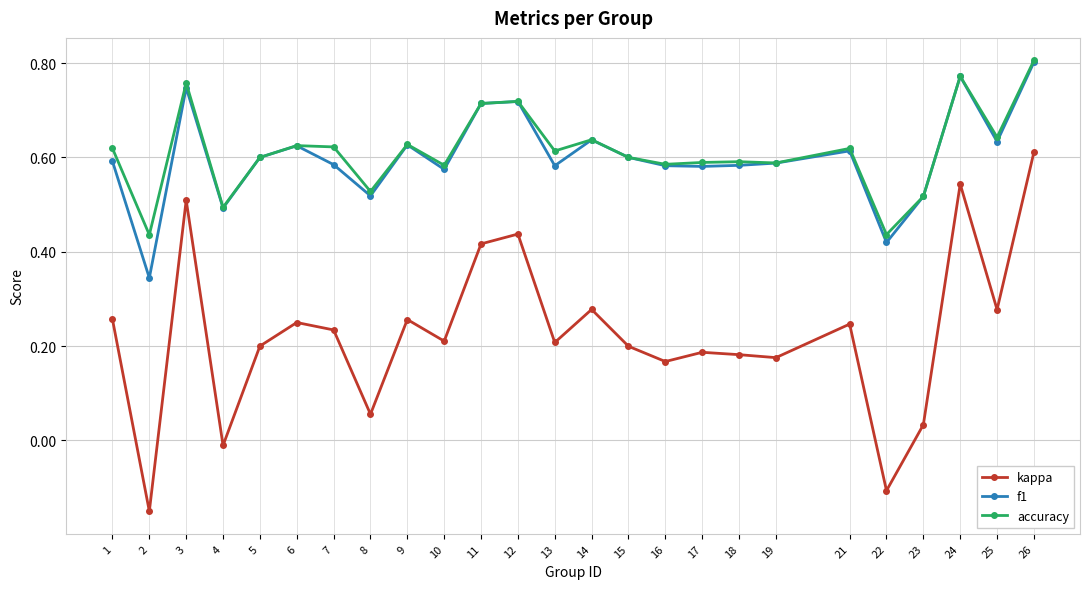

Which category has the highest value in the kappa series?

26